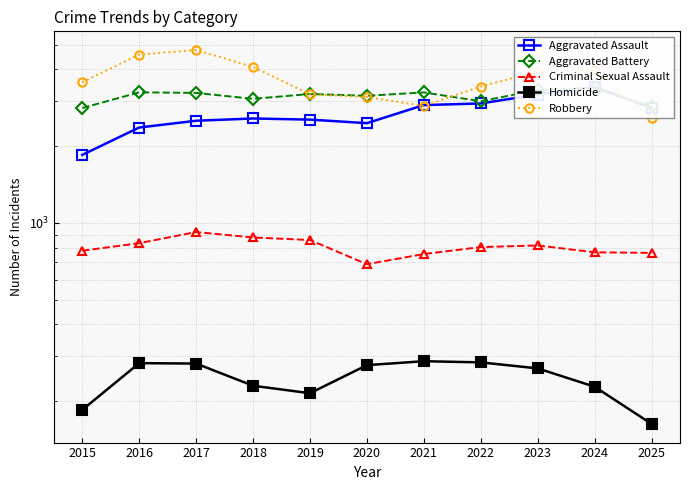

True or false: Robbery and Homicide intersect in this chart.

False